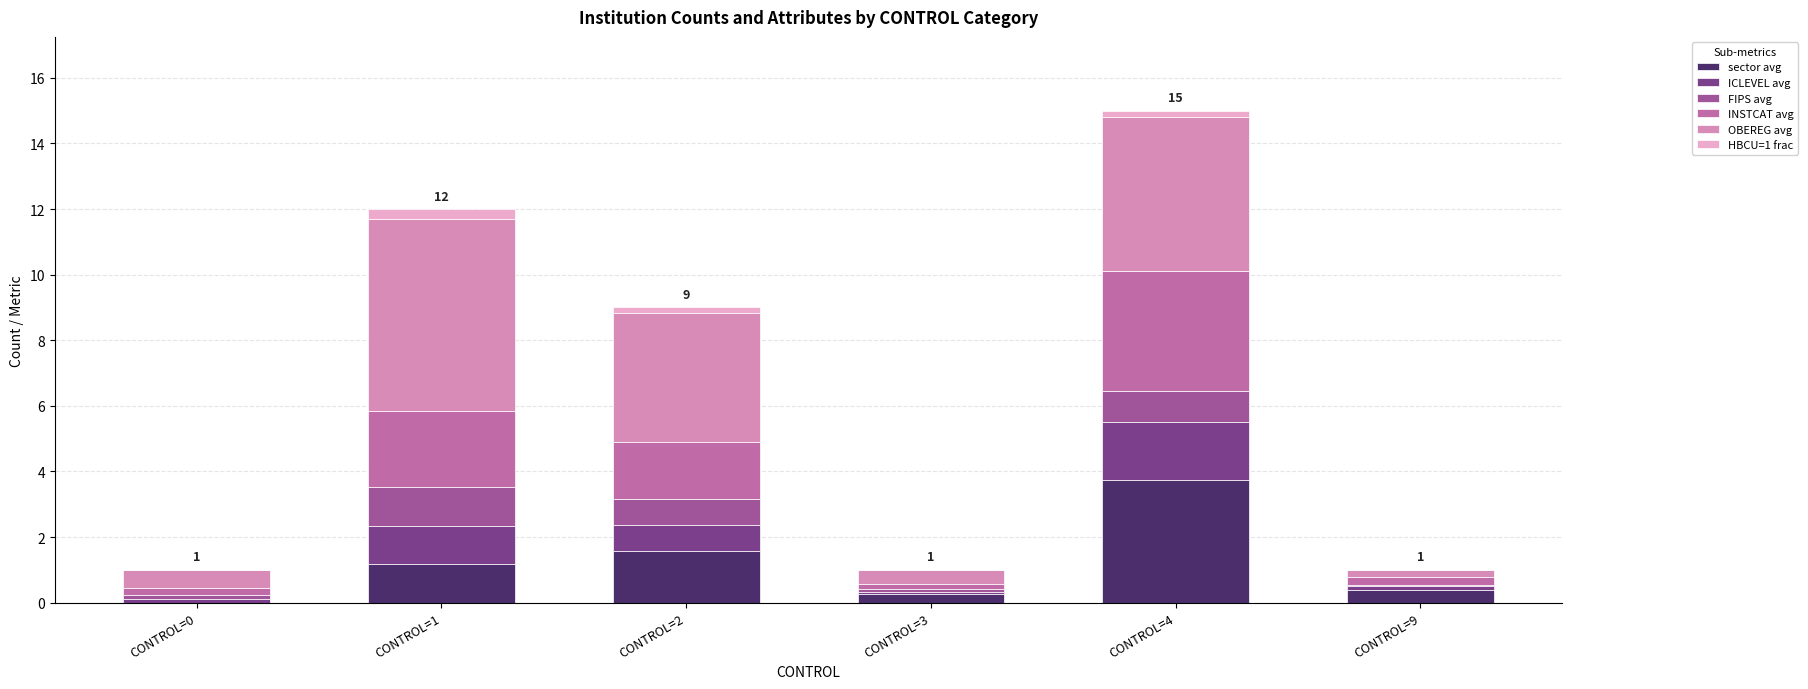

What is the highest value of the sector avg series?

3.8